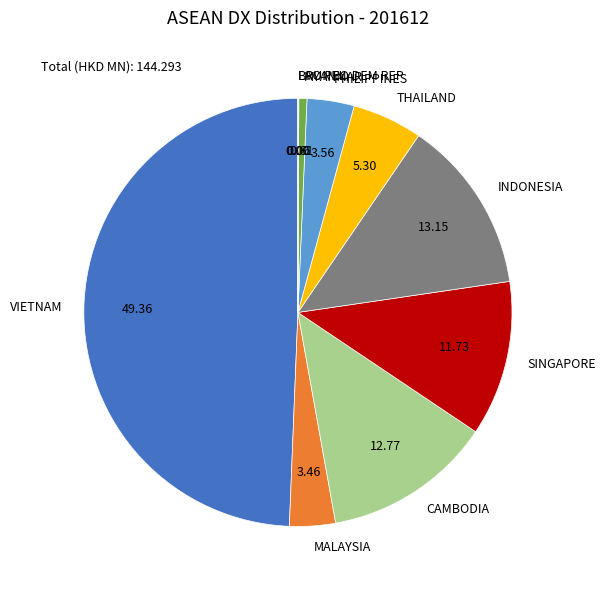

Approximately how many times larger is the value at PHILIPPINES compared to SINGAPORE?

0.3